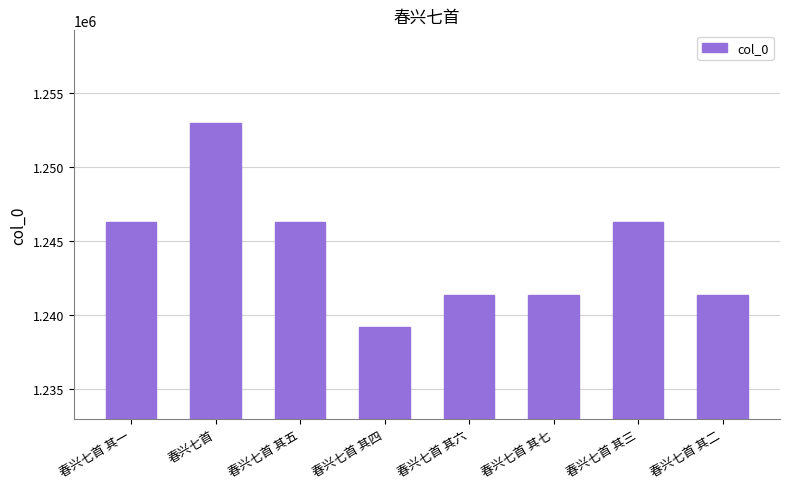

What is the value of the 1st bar from the left?

1246263